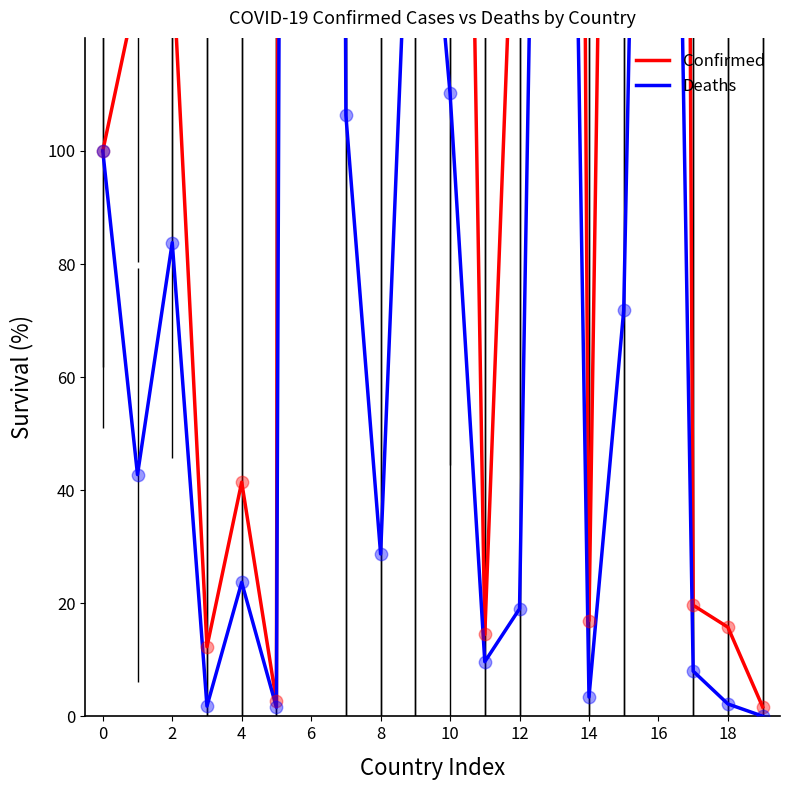

Is the value of Deaths at 10 greater than the value of Confirmed at 10?

No